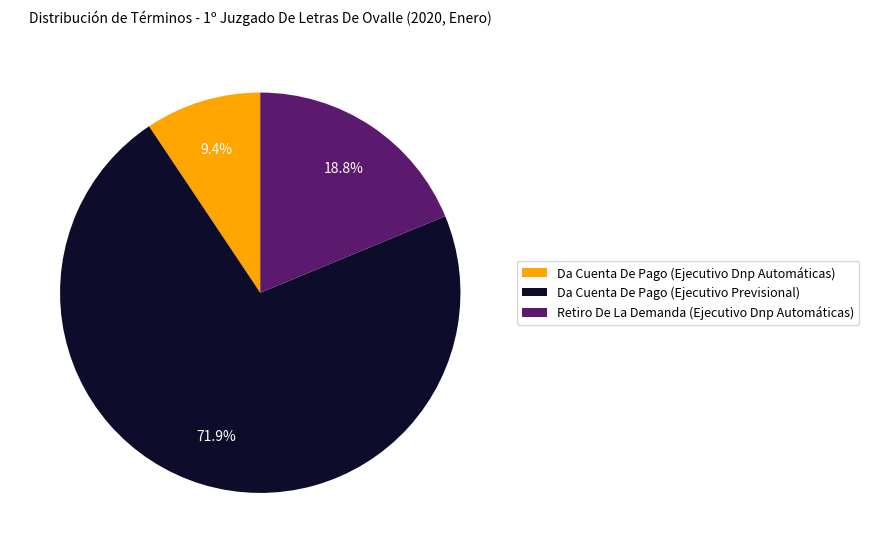

Count the number of slices in the pie.

3